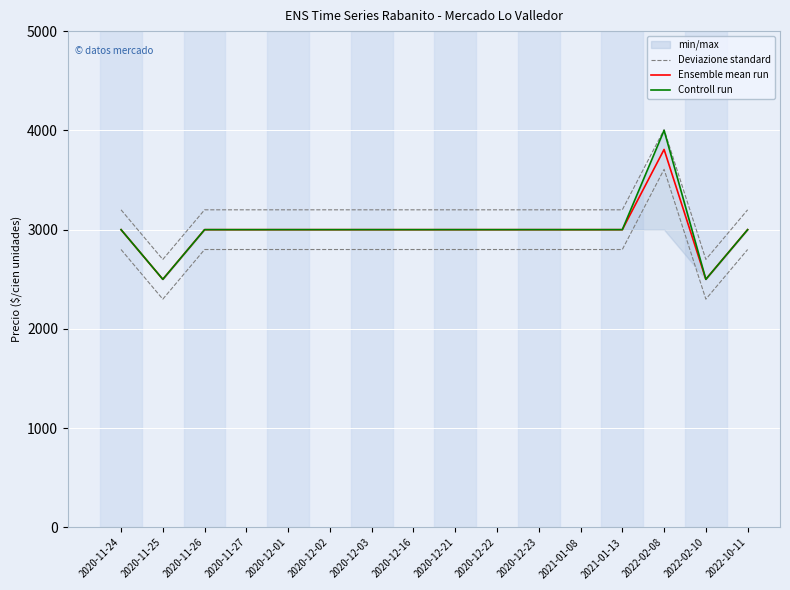

The value of Controll run at 2020-11-25 is 1000. True or false?

False